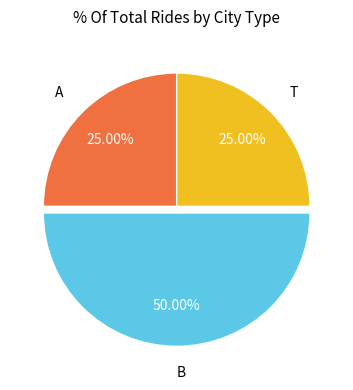

How many slices are in this pie chart?

3